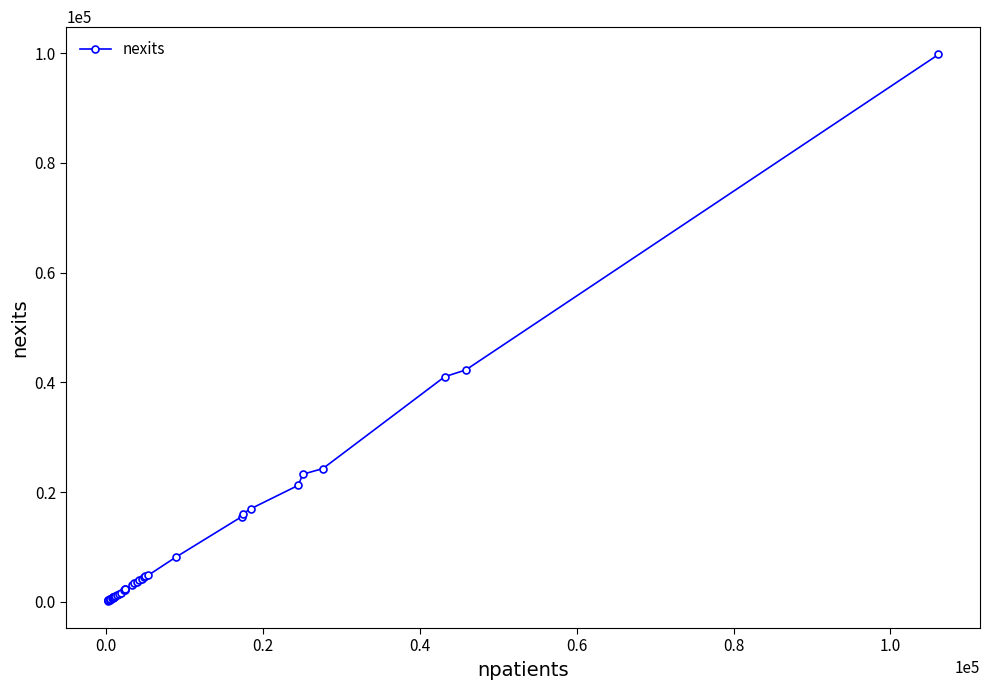

What is the value of the 38th point from the left?

41014